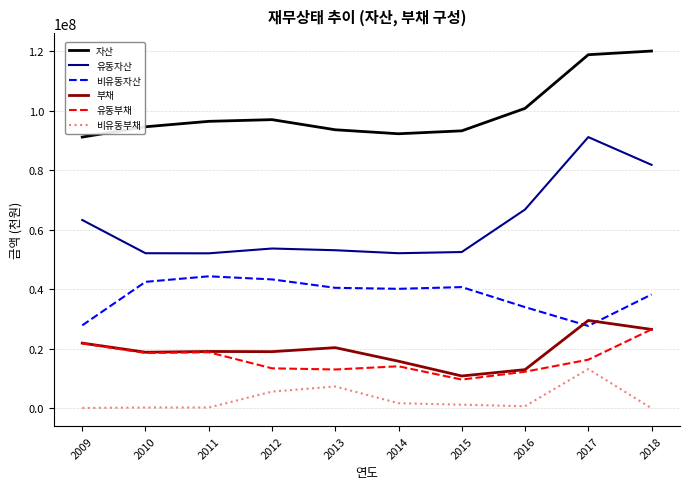

What is the difference between the highest and lowest values at 2014?

90609822